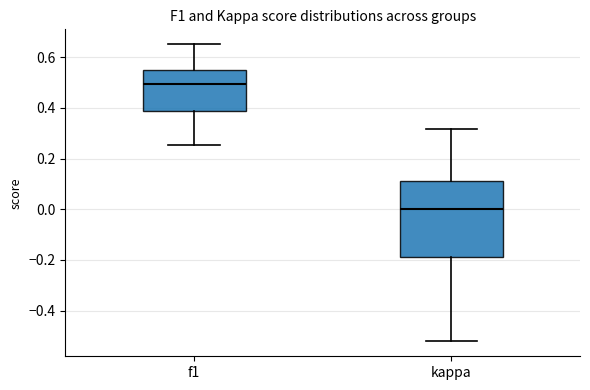

Reading left to right, read every box against the y-axis: the position of its median line, the range the box covers, and the ends of its whiskers. The values are not printed on the chart, so give them approximately, as read against the axis.

f1: median 0.50, box 0.38 to 0.54, whiskers 0.26 to 0.66
kappa: median 0.00, box -0.20 to 0.10, whiskers -0.52 to 0.32